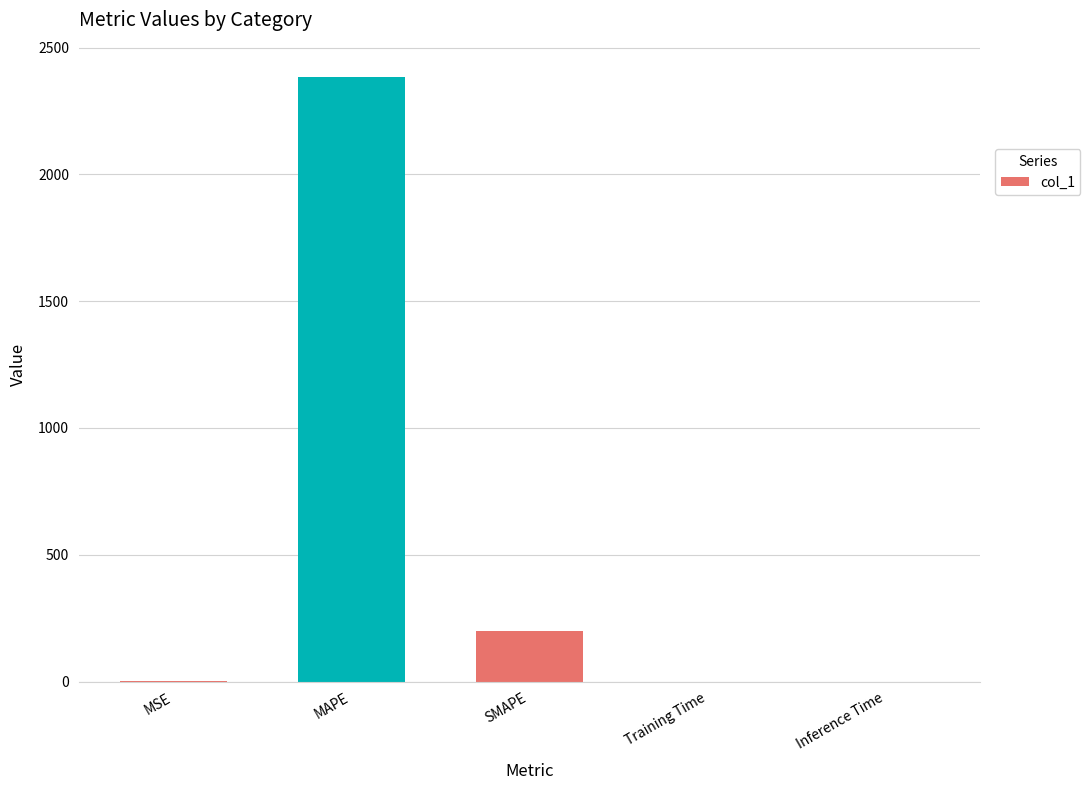

What is the sum of all values?

2584.3